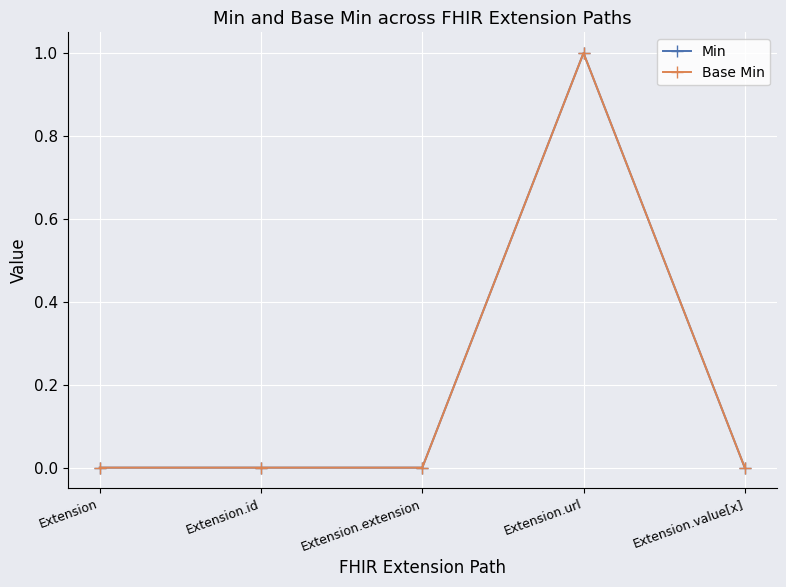

In Min, how many points are higher than both neighbors (excluding endpoints)?

1